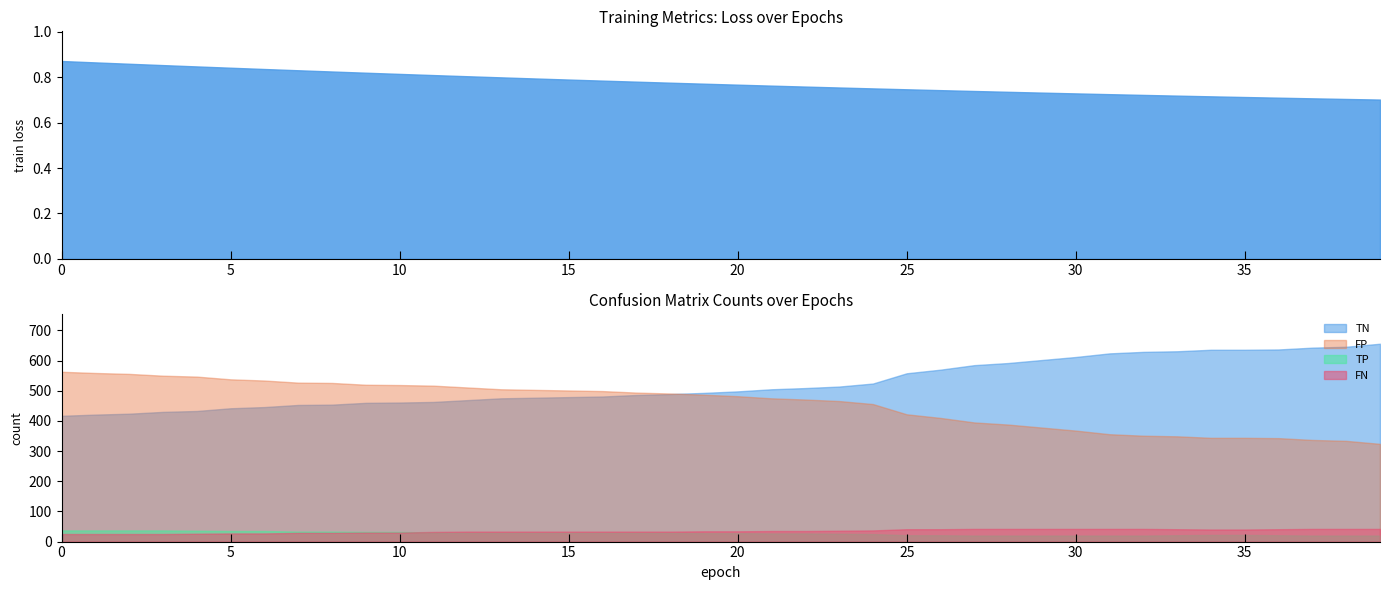

What is the minimum value shown in the chart?

0.7